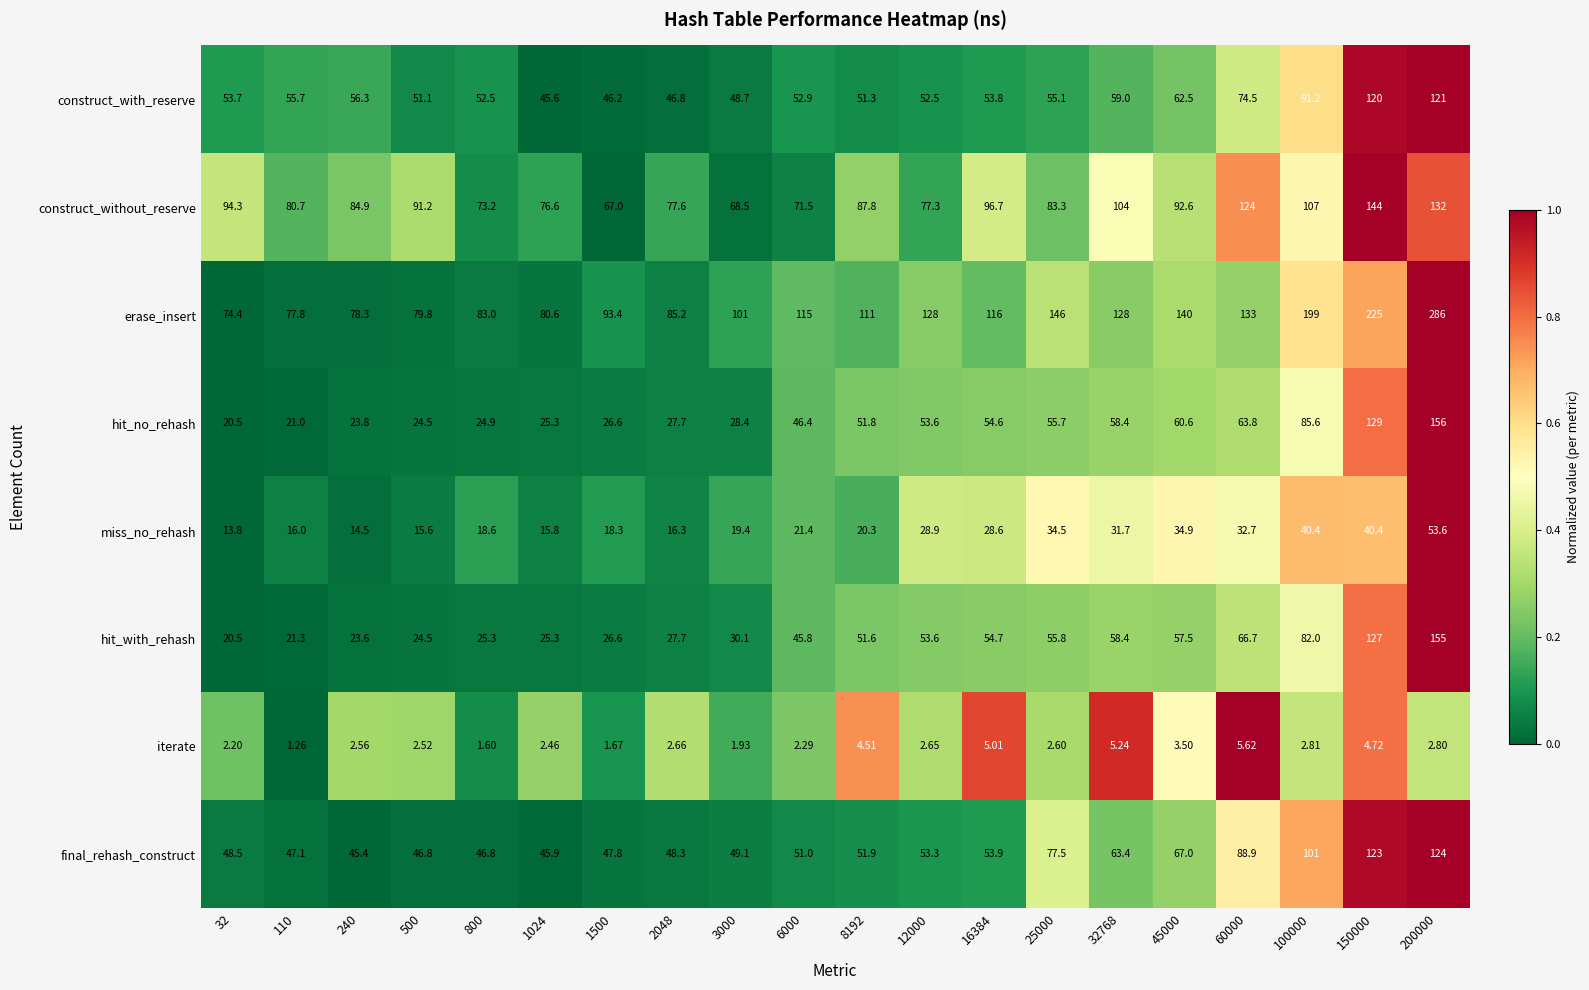

Is the value of construct_with_reserve at 8192 greater than the value of hit_no_rehash at 32?

Yes